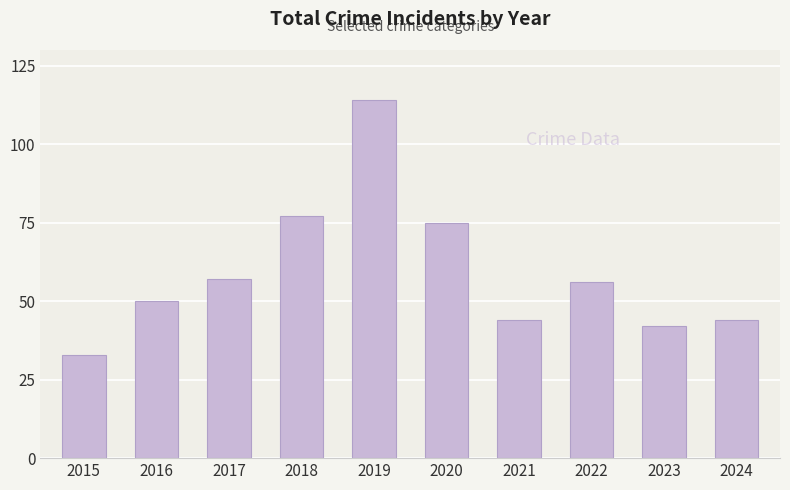

How many categories are shown in the chart?

10